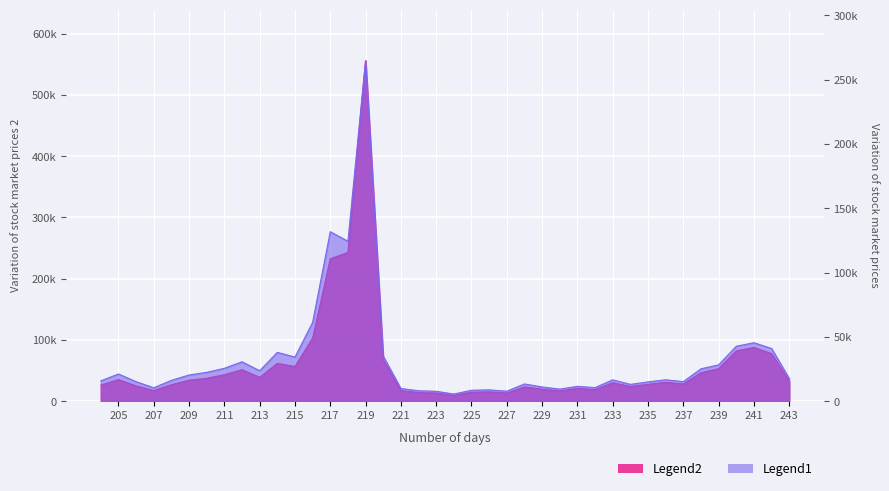

Reading left to right, list all the values displayed in this chart.

amount: 243=32386.7	242=77599.4	241=87840.4	240=82065.1	239=53027.7	238=46478.1	237=27934.8	236=30782.7	235=27417.4	234=23977.5	233=30006.1	232=18833.5	231=20753.8	230=16730.4	229=19542.8	228=23165.0	227=13212.2	226=15091.2	225=14591.6	224=9473.2	223=13200.4	222=13966.6	221=17154.5	220=67105.0	219=556238.5	218=242919.8	217=232558.9	216=103169.1	215=56611.9	214=61671.6	213=38813.9	212=51303.3	211=43179.0	210=37316.5	209=34116.7	208=26851.0	207=17273.8	206=24909.1	205=35255.9	204=26079.9
vol: 243=17609.3	242=40921.4	241=45394.2	240=42664.0	239=28207.0	238=25114.0	237=15149.9	236=16584.0	235=14959.0	234=13013.0	233=16527.0	232=10486.3	231=11490.0	230=9340.0	229=11002.0	228=13337.0	227=7728.5	226=8742.5	225=8448.0	224=5505.0	223=7640.0	222=8040.0	221=9805.0	220=35008.0	219=264745.7	218=124311.0	217=131714.0	216=61210.3	215=34224.3	214=37907.0	213=23622.6	212=30569.8	211=25530.0	210=22372.3	209=20316.0	208=16141.0	207=10380.0	206=15109.2	205=21098.0	204=15729.0